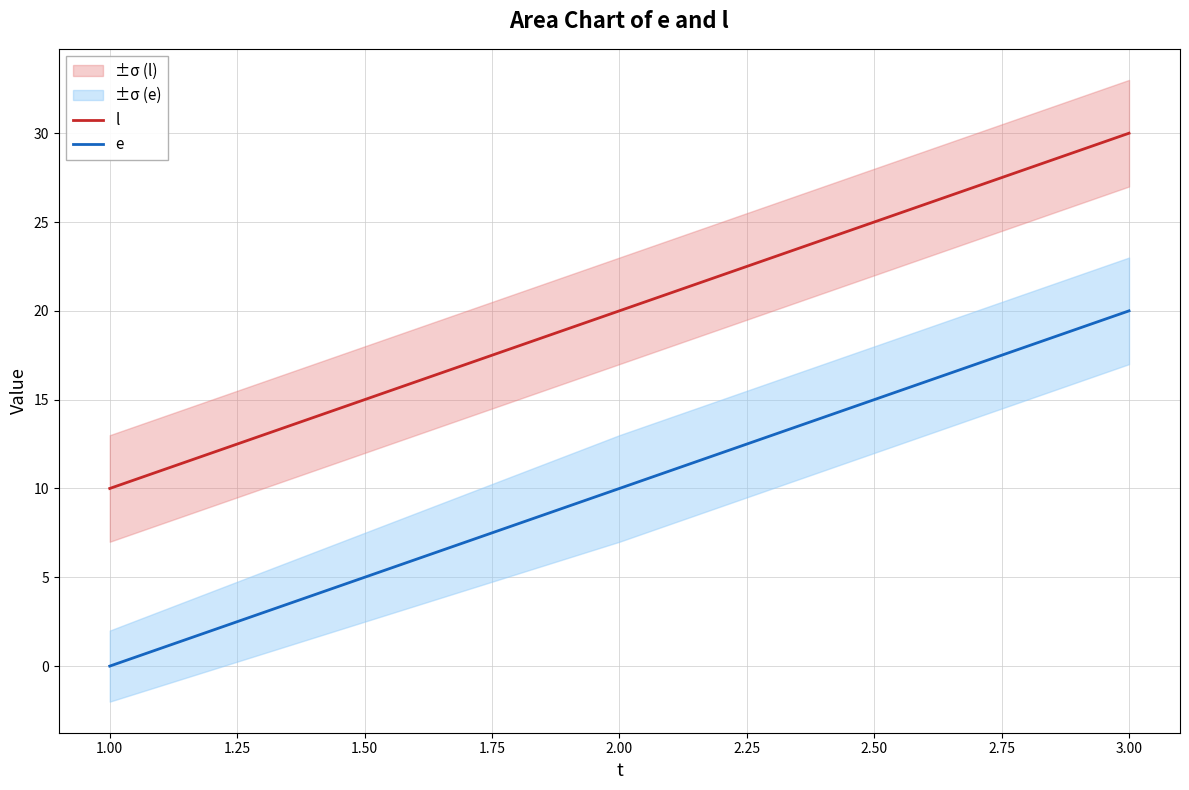

What is the difference between the maximum and minimum values in the l series?

20